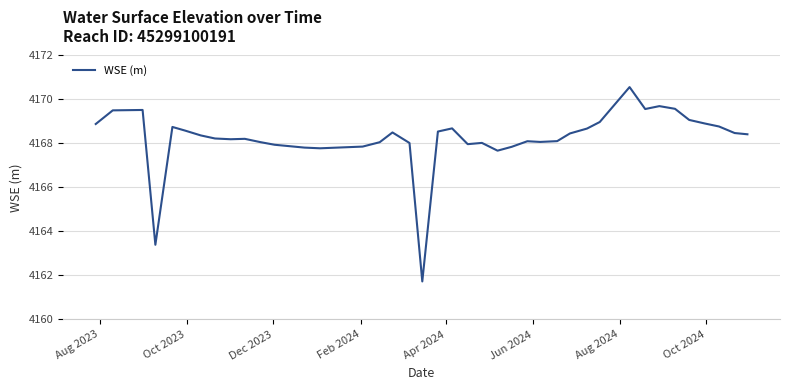

What is the smallest value displayed?

4161.7